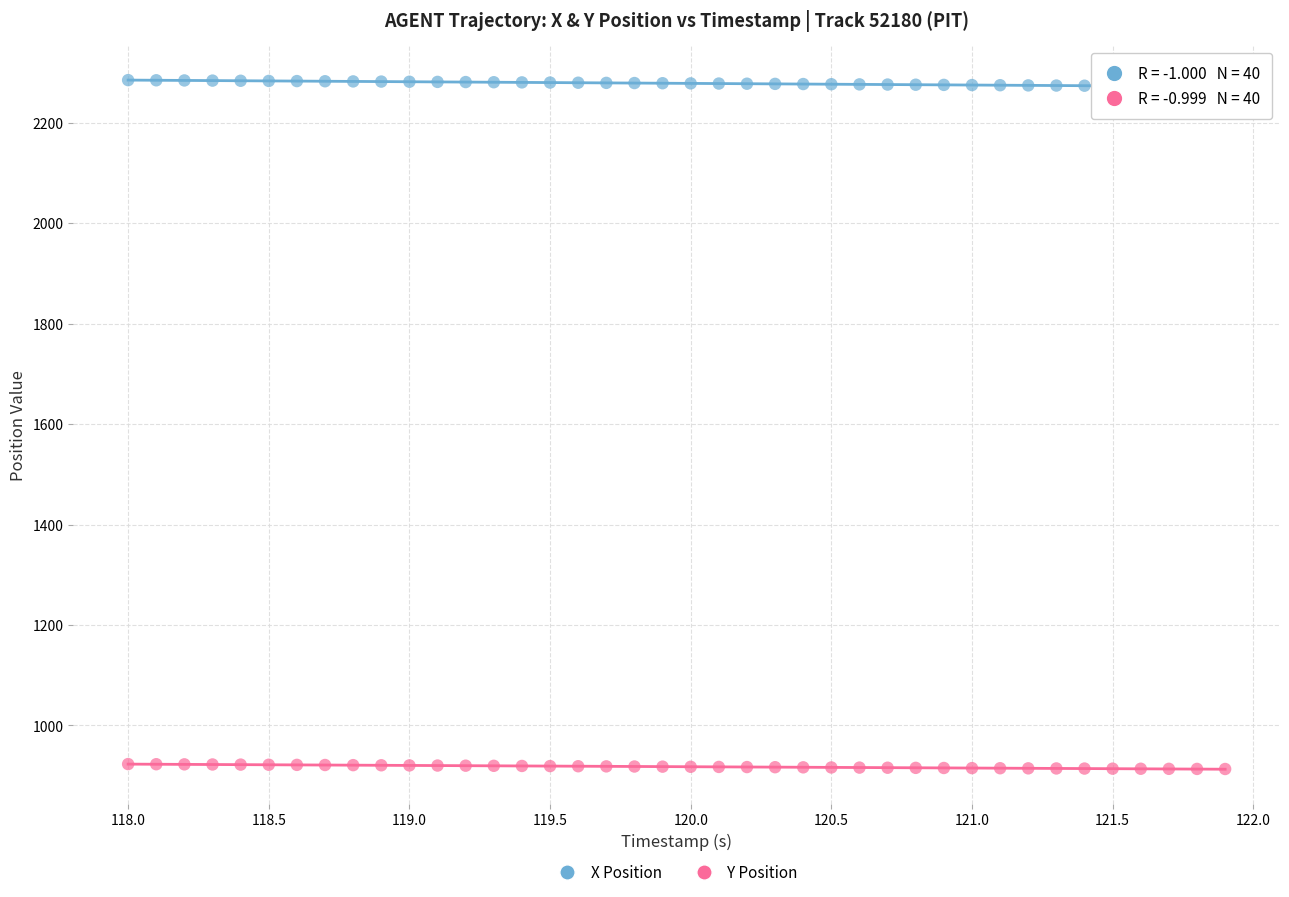

Which series reaches the maximum Y coordinate?

X Position